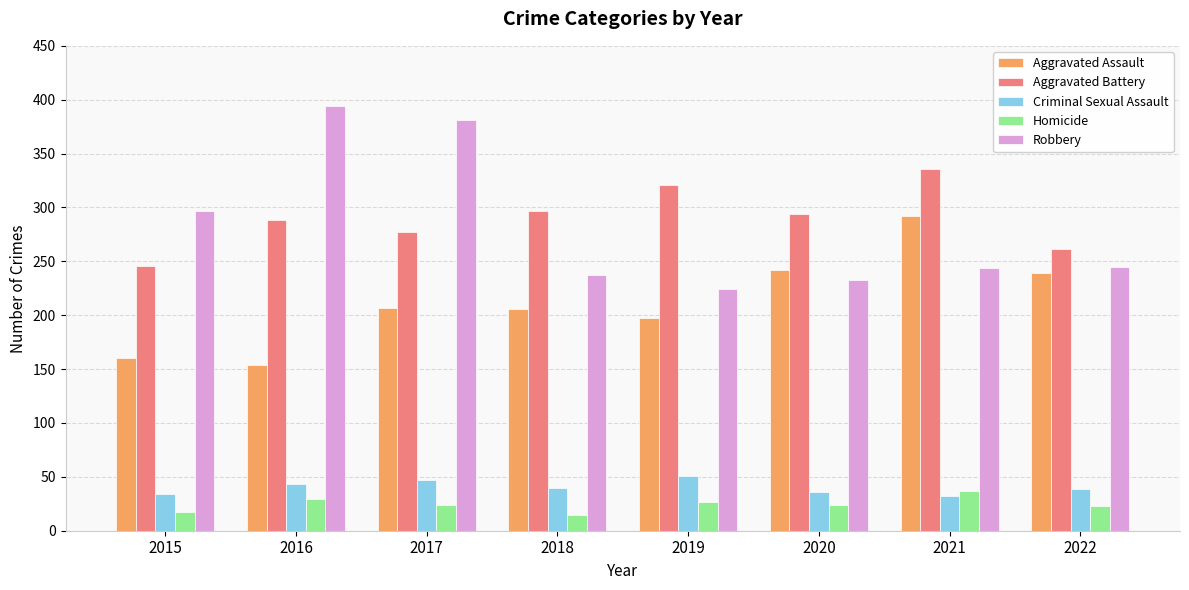

What is the total value across all series at 2020?

829